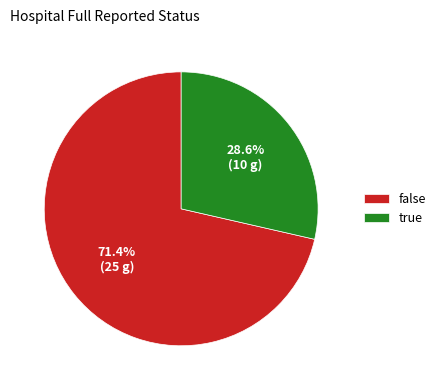

Does false represent more than half of the total?

Yes